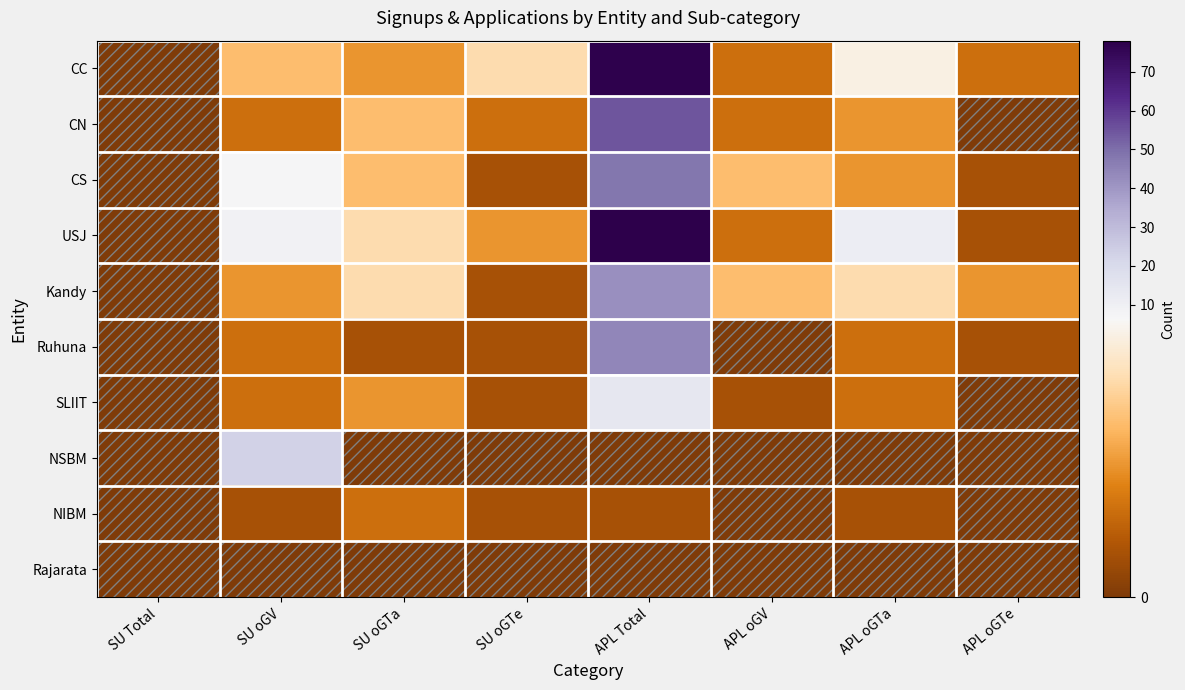

Between SU oGTe and SU oGTa, which is larger?

SU oGTe